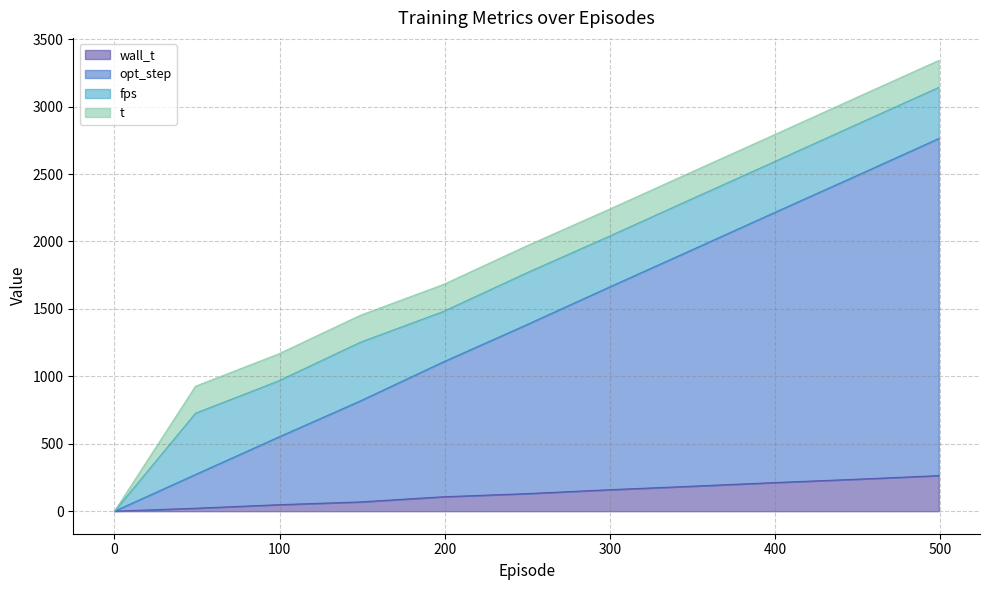

True or false: wall_t has more than 0 points higher than both neighbors.

False